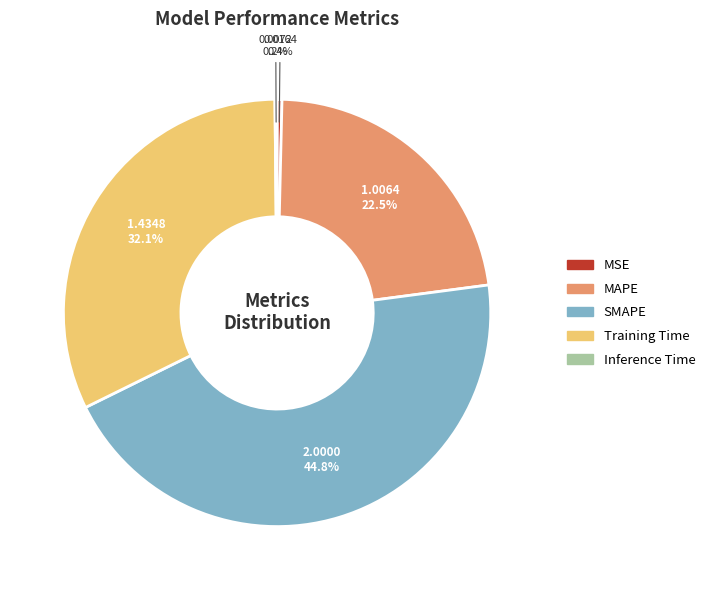

Which slice is the largest?

SMAPE